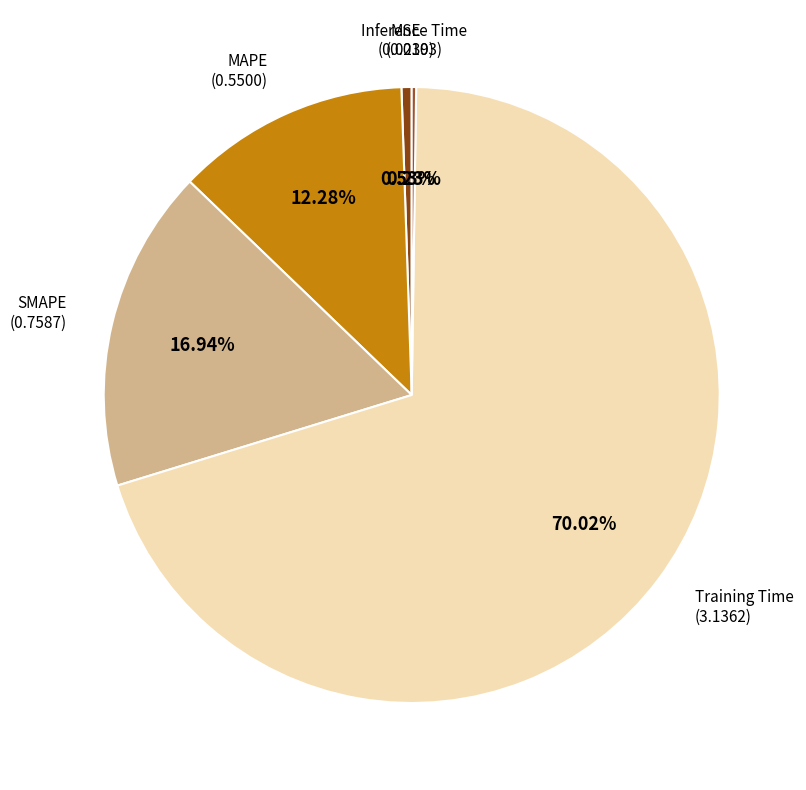

Which category has the biggest portion of the pie?

Training Time